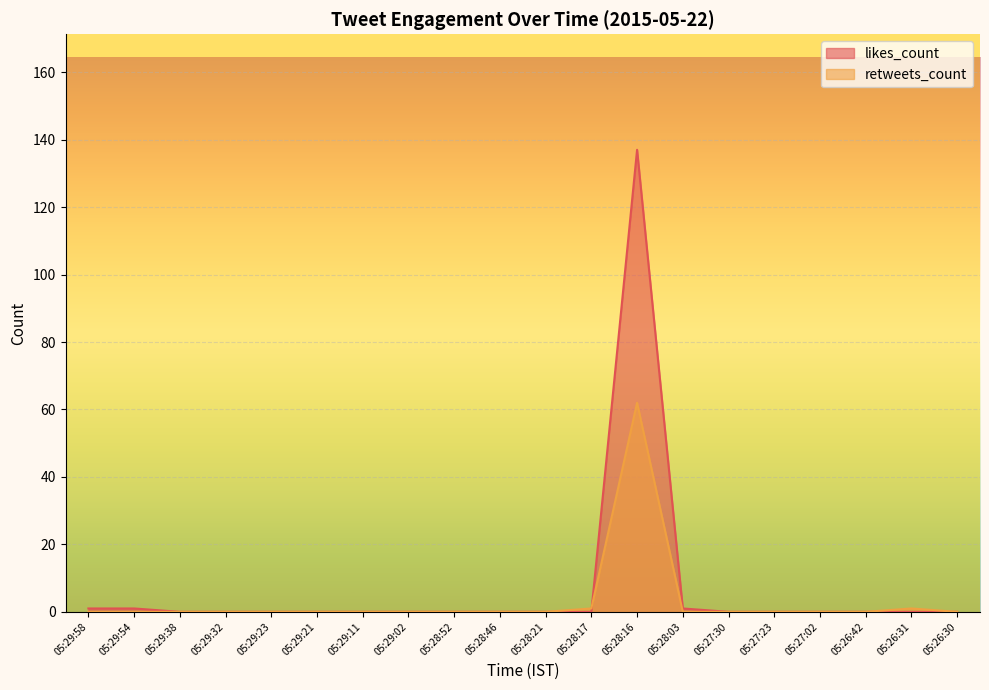

Which series has the widest spread of values?

likes_count